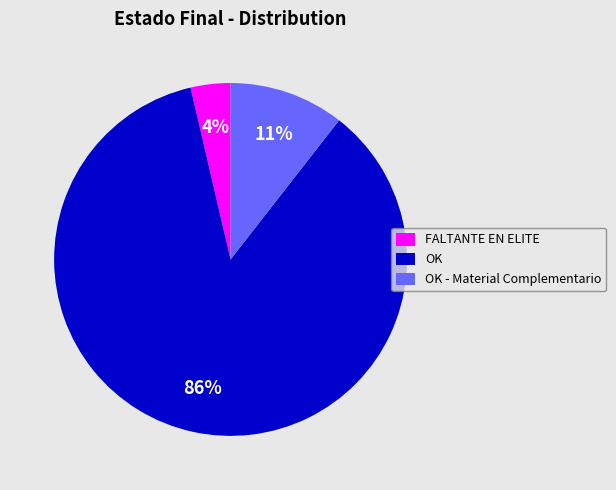

Which has a higher value, OK - Material Complementario or OK?

OK